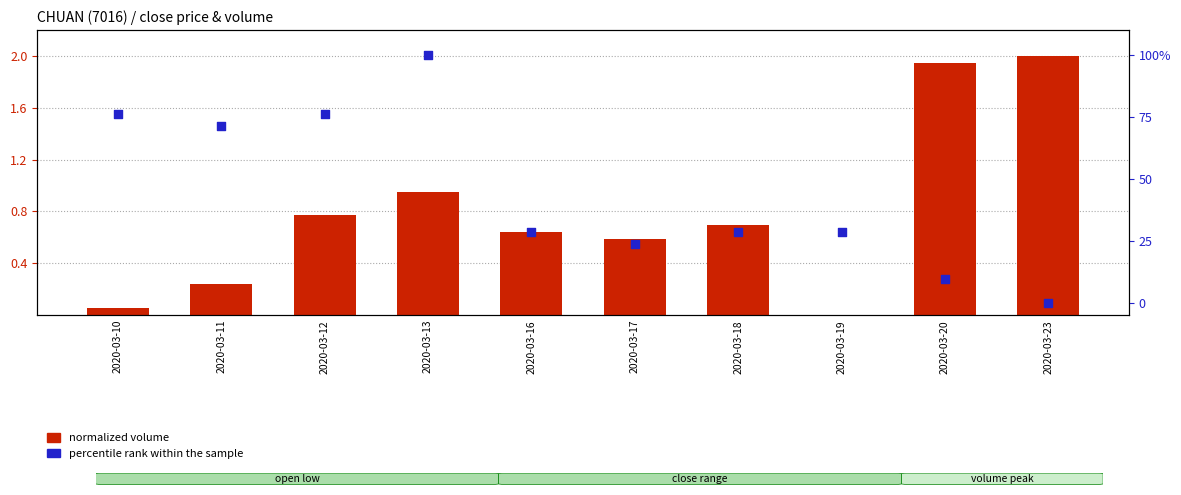

What is the total value across all series at 2020-03-20?

11.5